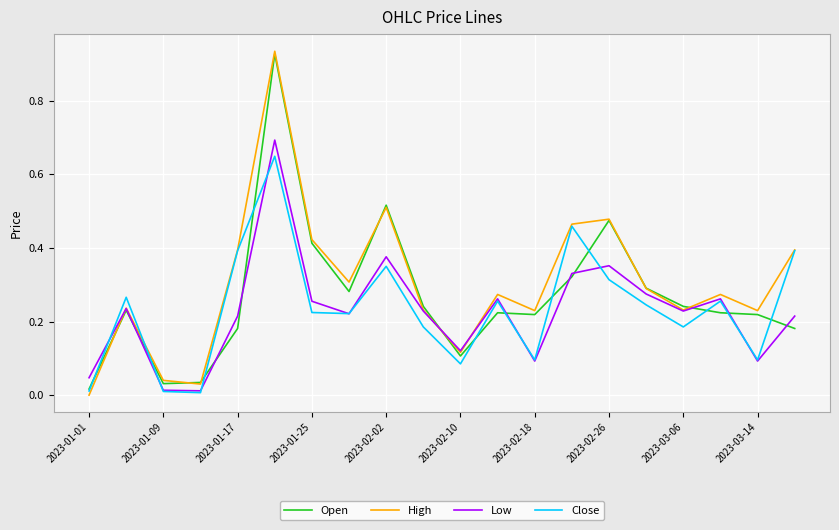

Which series has the largest range (max minus min)?

High